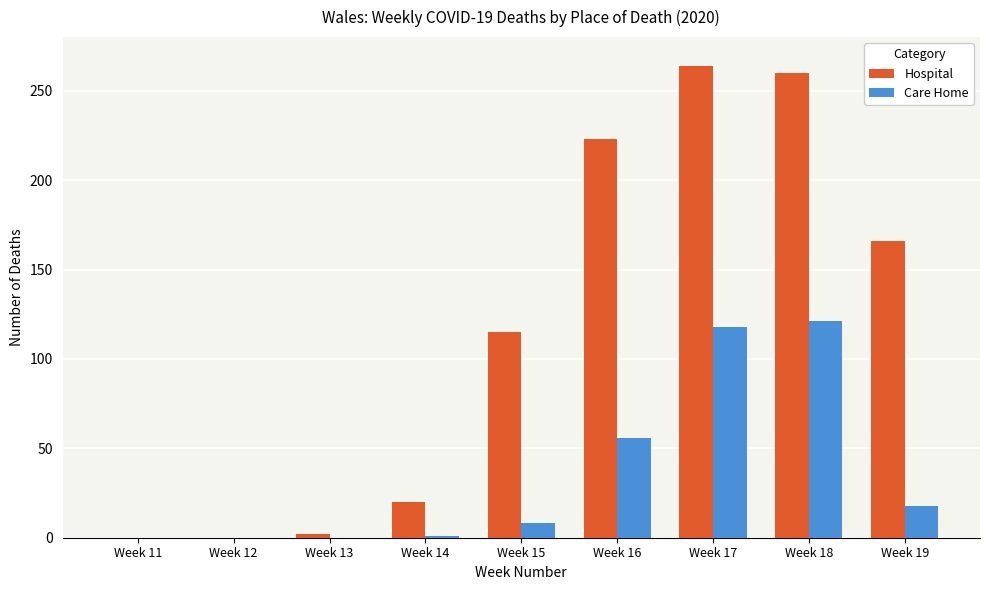

Which series has the largest range (max minus min)?

Hospital